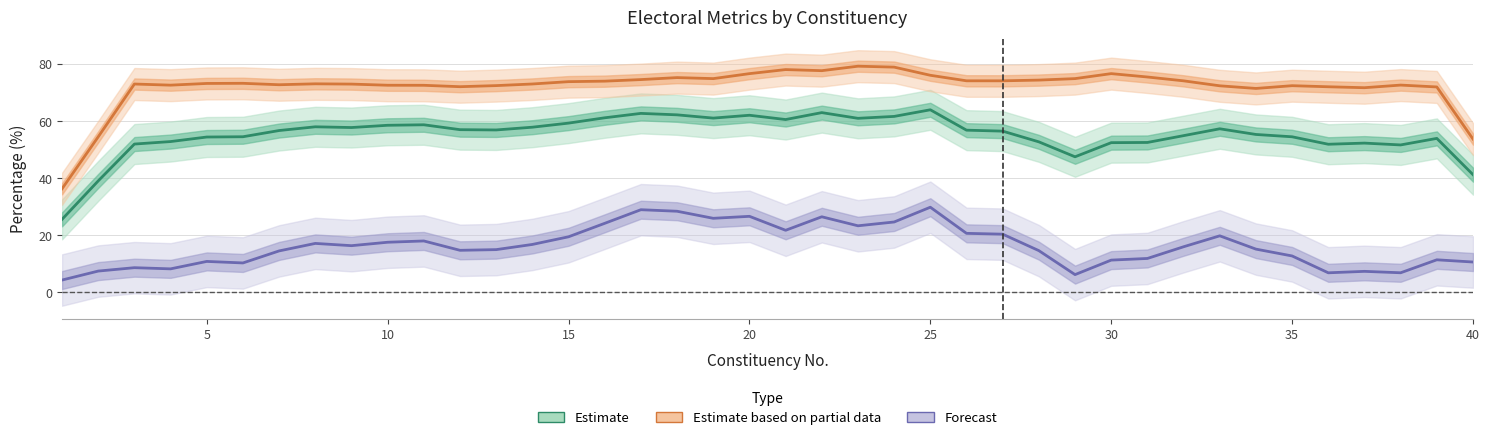

True or false: Forecast (Margin %) and Estimate based on partial data (Turnout %) intersect in this chart.

False